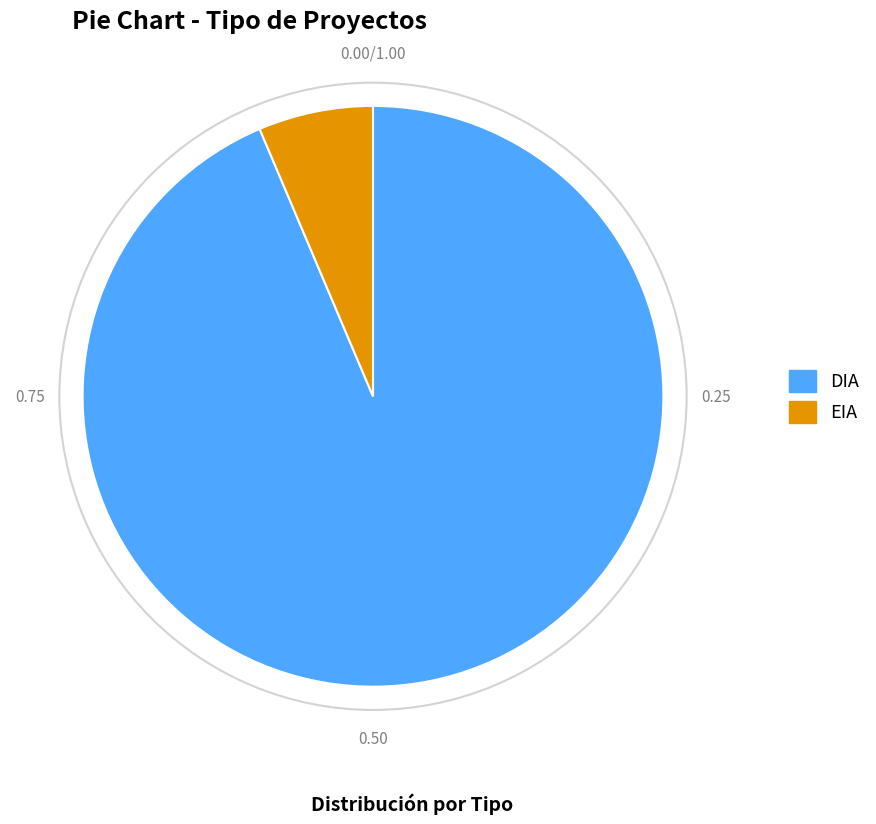

What is the ratio of the value at EIA to the value at DIA?

0.1